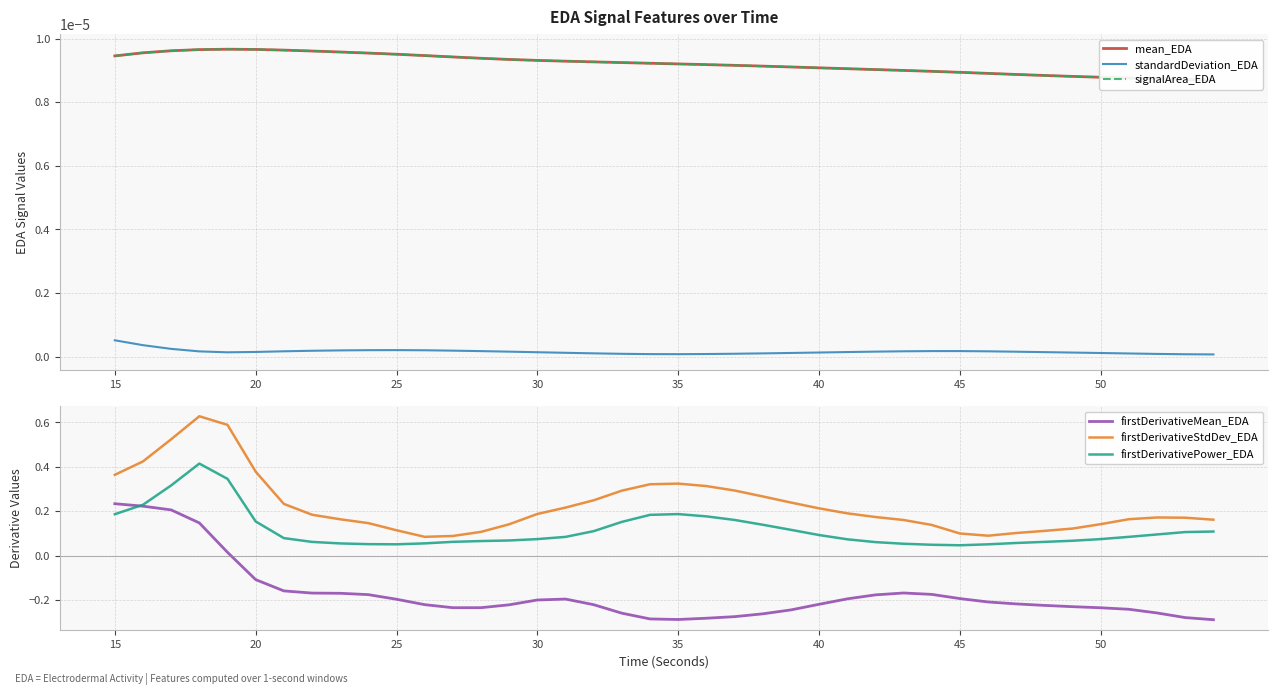

Where does the firstDerivativeMean_EDA series first go above 0?

15